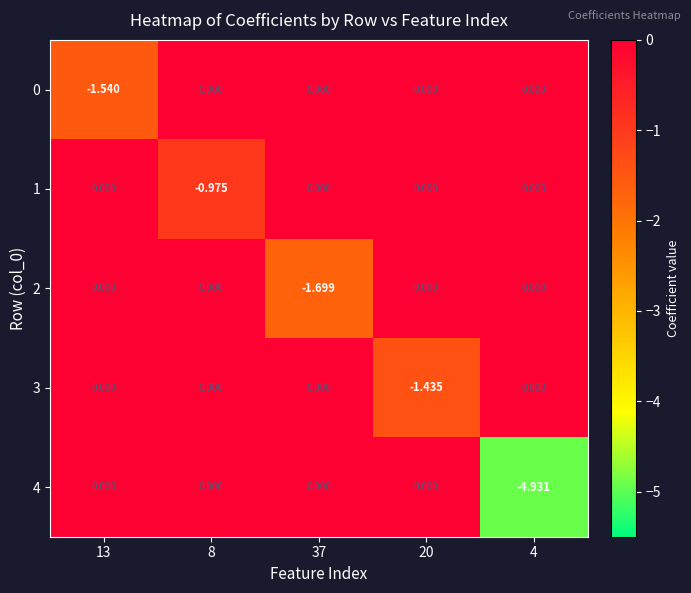

Is the value of 1 at 37 greater than the value of 4 at 4?

Yes